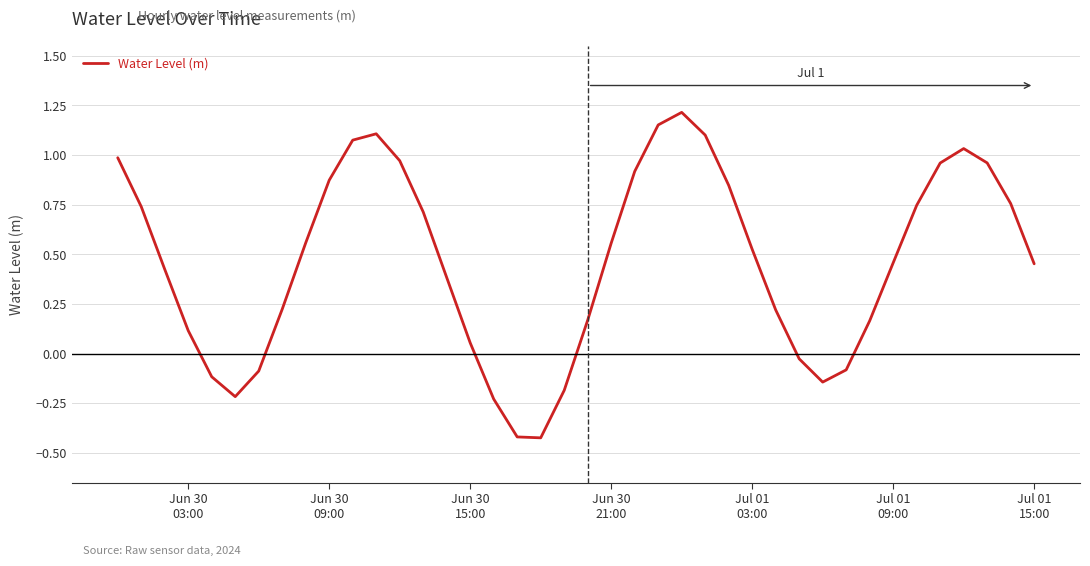

How many negative values are there?

10